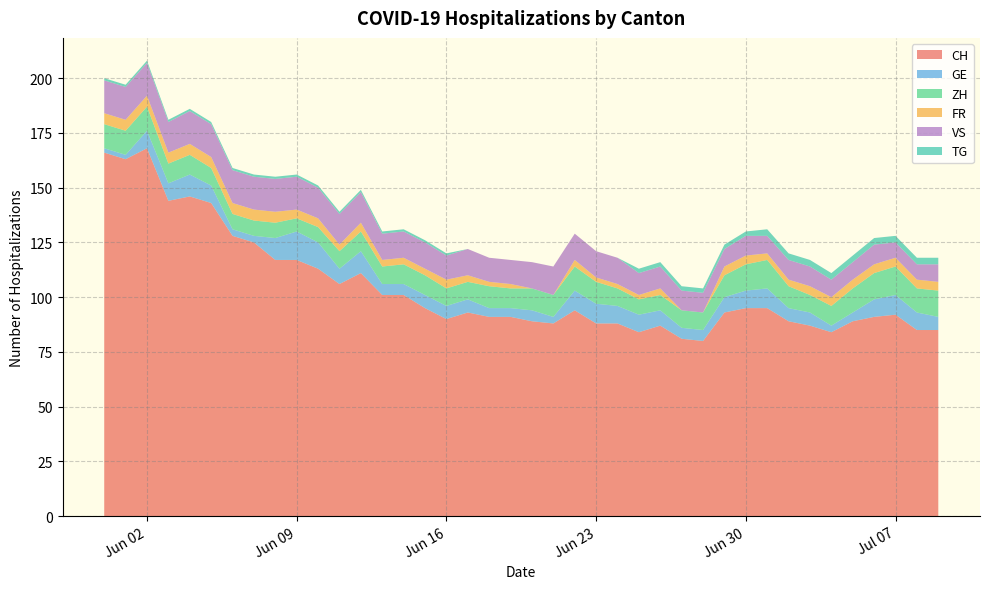

Reading left to right, what are all the values shown in this chart?

CH: 166	163	168	144	146	143	128	125	117	117	113	106	111	101	101	95	90	93	91	91	89	88	94	88	88	84	87	81	80	93	95	95	89	87	84	89	91	92	85	85
GE: 2	2	8	8	10	8	3	3	10	13	12	7	10	5	5	6	6	6	4	4	5	3	9	9	8	8	7	5	5	7	8	9	6	6	3	4	8	9	8	6
ZH: 11	11	11	9	9	8	7	7	7	6	7	8	9	8	9	9	8	8	10	9	10	10	11	10	8	7	7	8	8	10	12	13	10	8	9	11	12	13	11	12
FR: 5	5	5	5	5	5	5	5	5	4	4	3	4	3	3	3	4	3	2	2	0	0	3	2	2	2	3	0	0	4	4	3	3	4	4	4	4	4	4	4
VS: 15	15	15	14	15	15	15	15	15	15	14	14	14	12	12	12	11	12	11	11	12	13	12	12	12	10	10	9	9	8	9	8	9	9	8	8	9	7	7	8
TG: 1	1	1	1	1	1	1	1	1	1	1	1	1	1	1	1	1	0	0	0	0	0	0	0	0	2	2	2	2	2	2	3	3	3	3	3	3	3	3	3